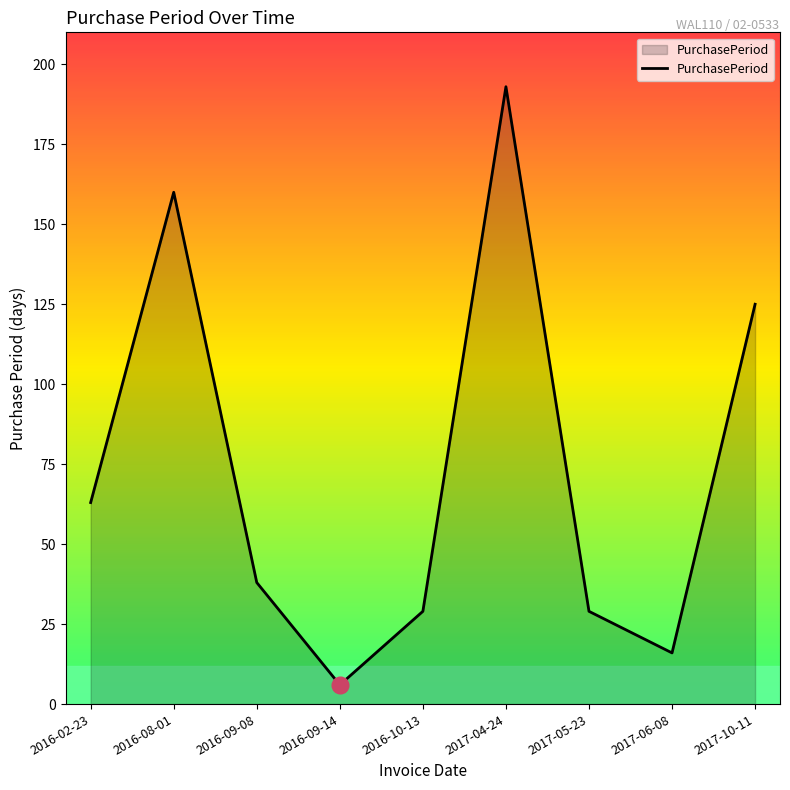

Does the chart have visible grid lines?

No